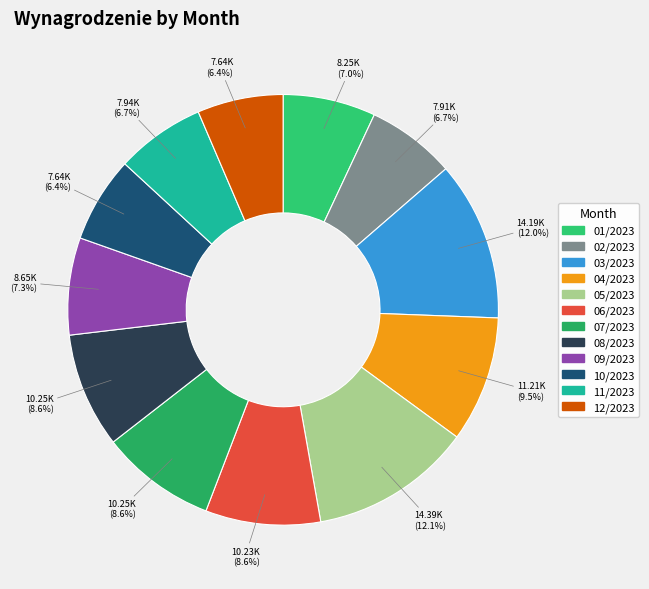

Rank the categories by value from lowest to highest.

10/2023, 12/2023, 02/2023, 11/2023, 01/2023, 09/2023, 06/2023, 07/2023, 08/2023, 04/2023, 03/2023, 05/2023